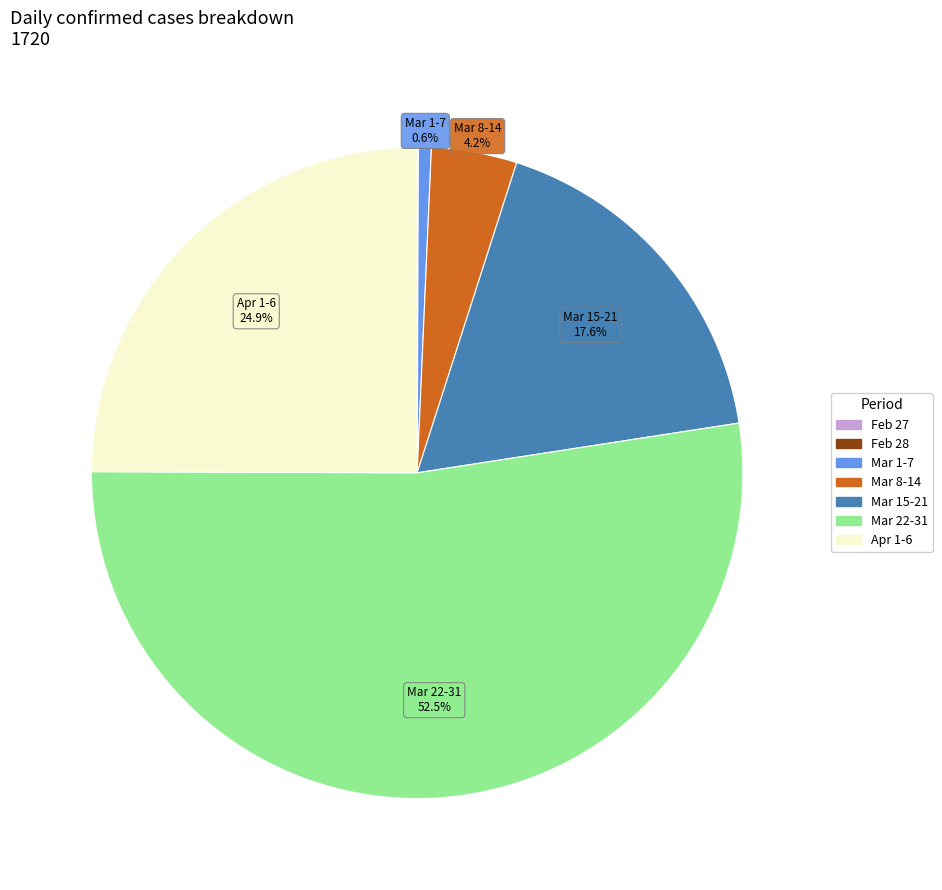

Is there any slice that represents more than half of the pie?

Yes